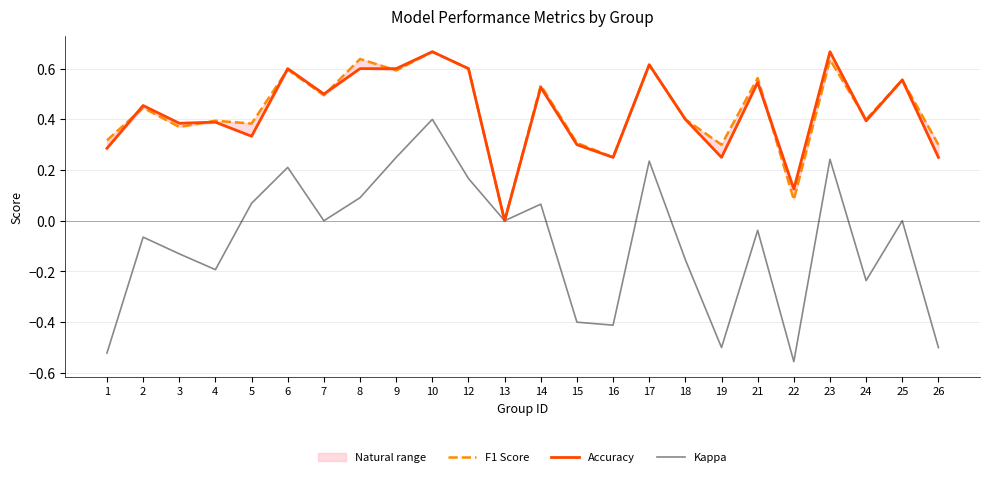

What is the value of the Kappa point at the 8th from the left?

0.1